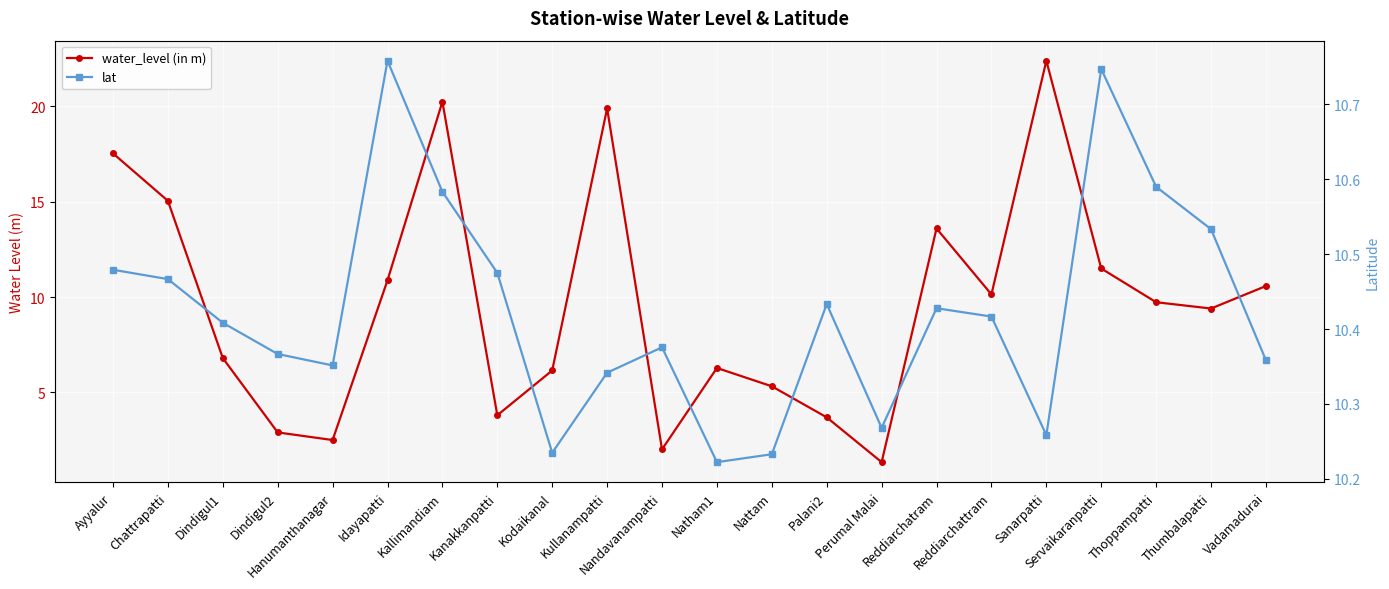

How many lines are shown in the chart?

2